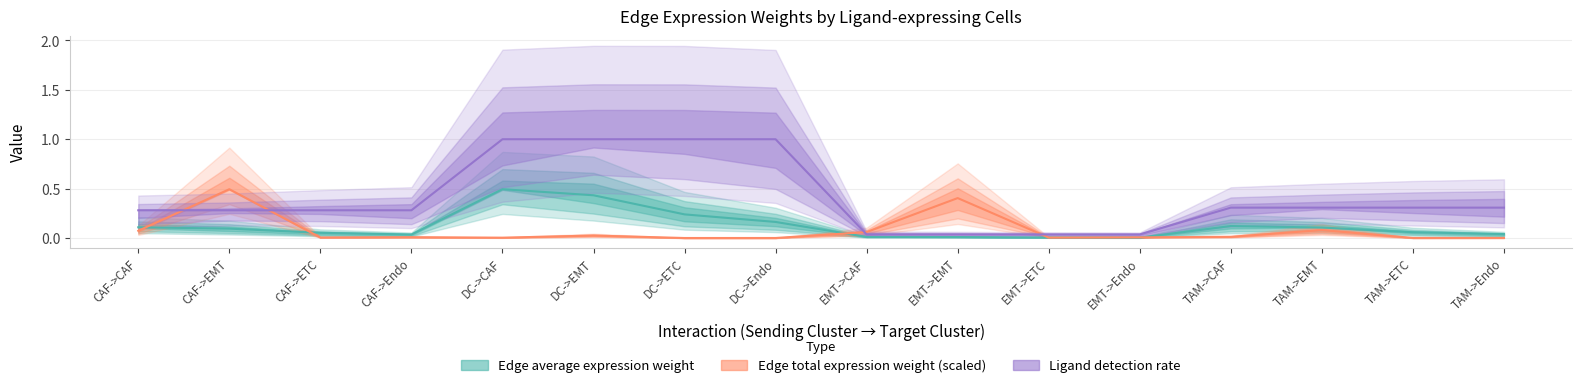

What is the highest value of the Edge average expression weight series?

0.5